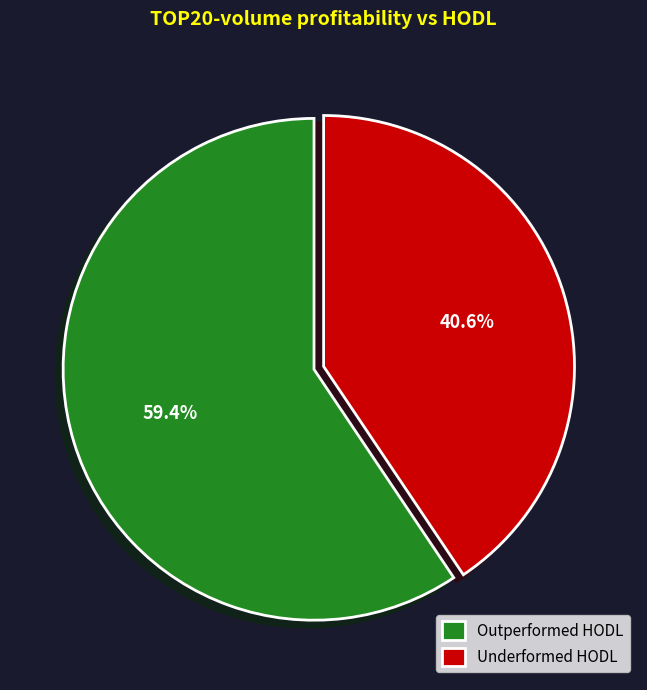

Between Underformed HODL and Outperformed HODL, which is larger?

Outperformed HODL